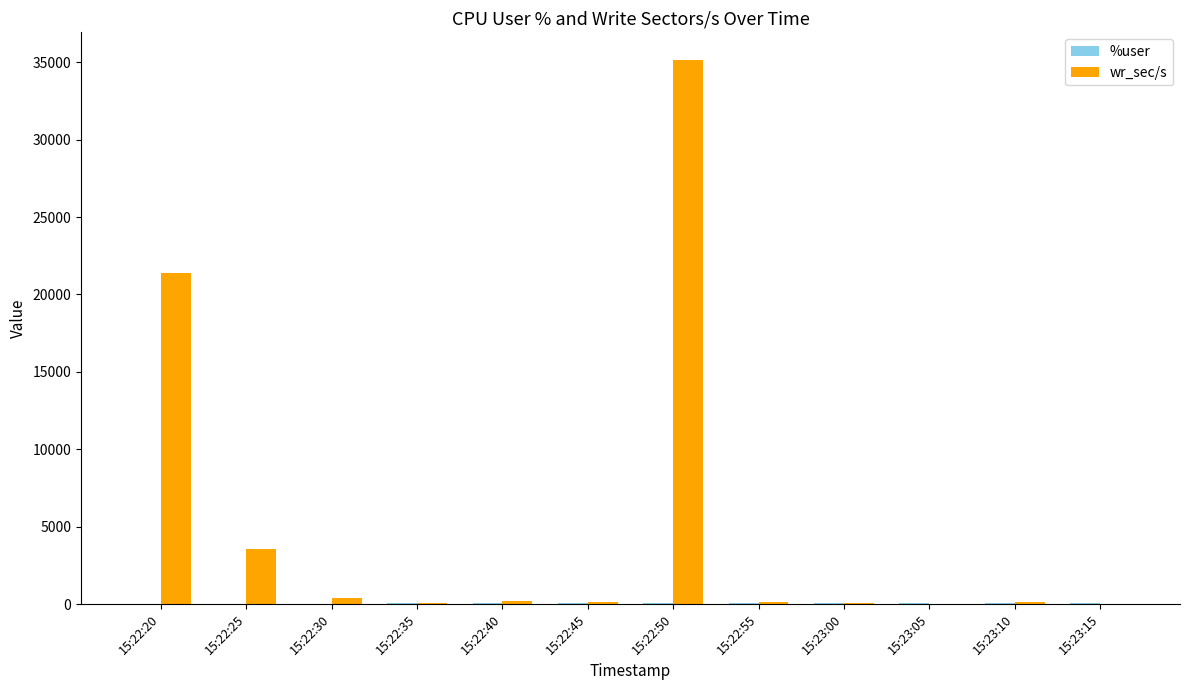

At which label does wr_sec/s reach its peak?

15:22:50